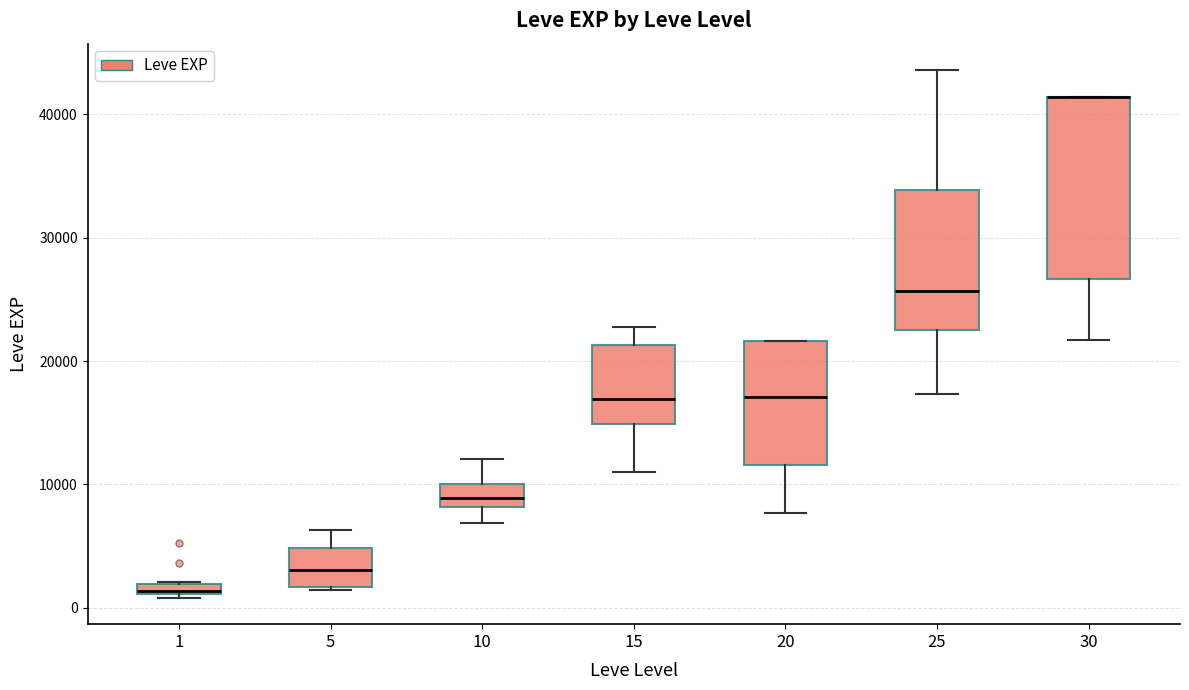

Where does the median line of the box at x = 15 sit on the y-axis? The values are not printed on the chart, so give them approximately, as read against the axis.

17000